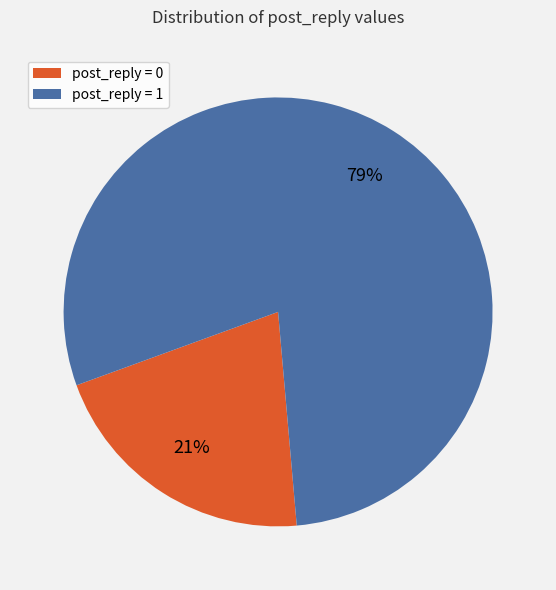

To the nearest percent, what percentage of the pie is post_reply = 0?

21%